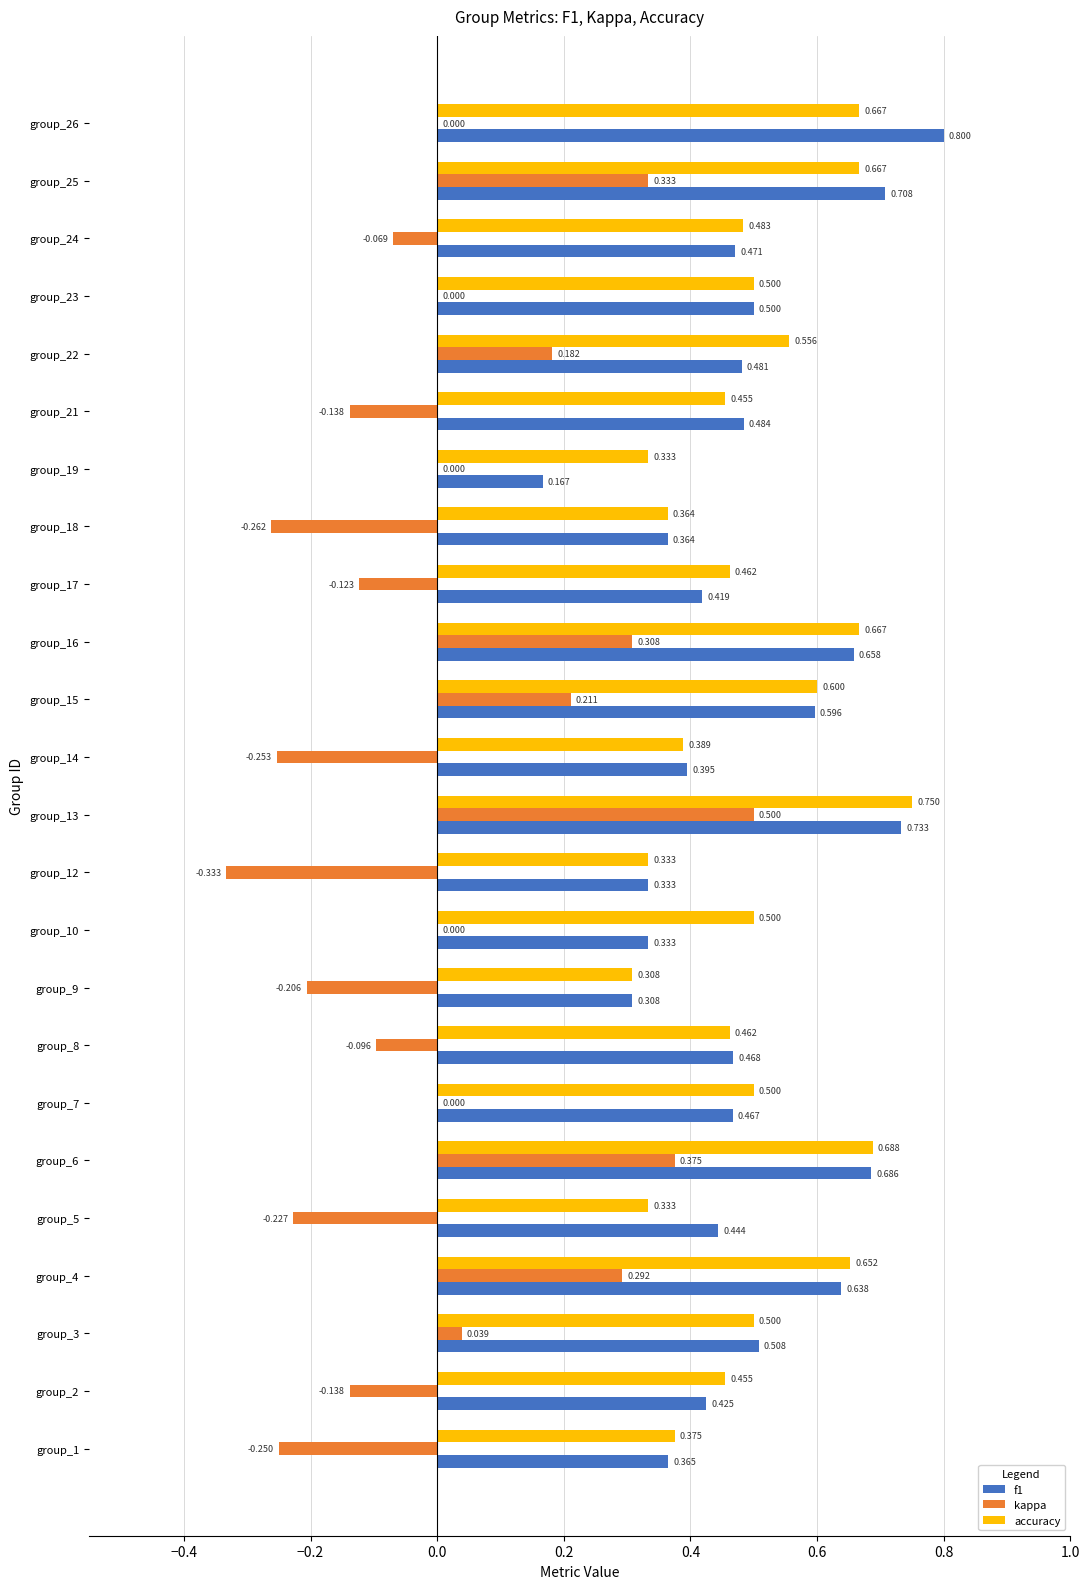

What are all the series names shown in the legend?

f1, kappa, accuracy